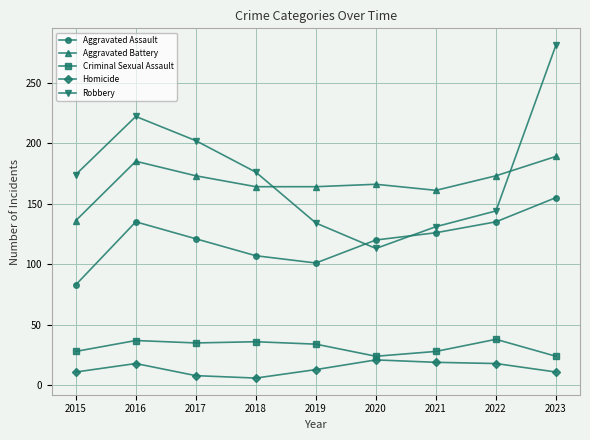

True or false: Homicide and Aggravated Assault cross at least once.

False